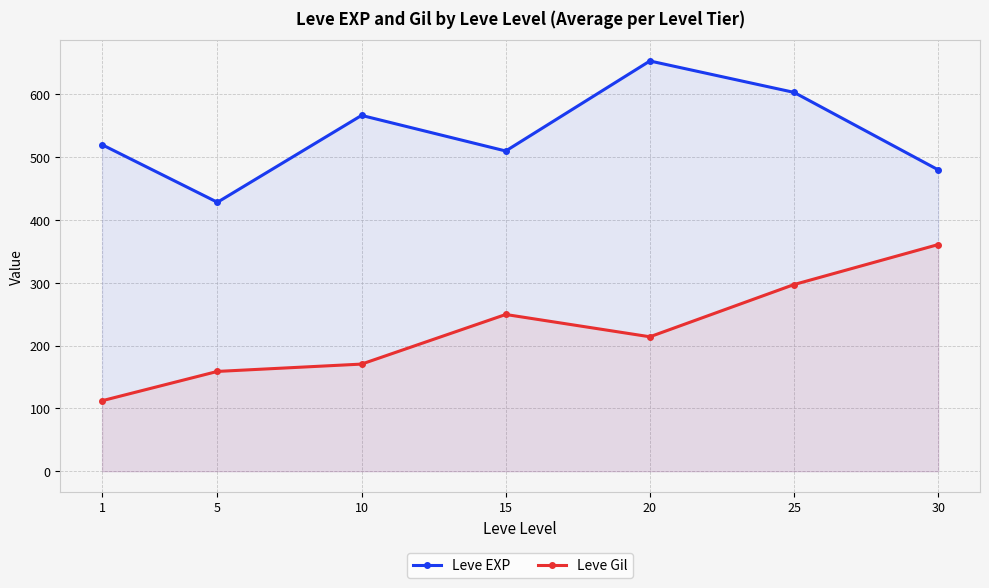

Where does the Leve Gil series first go above 214?

15